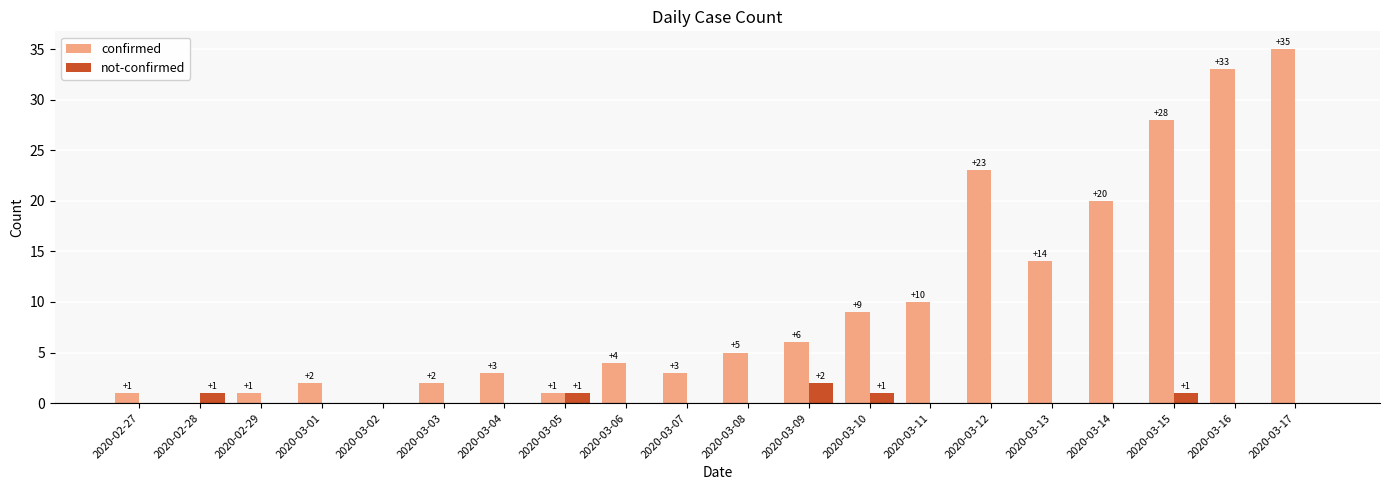

Reading left to right, what are all the values shown in this chart?

confirmed: 2020-02-27=1	2020-02-28=0	2020-02-29=1	2020-03-01=2	2020-03-02=0	2020-03-03=2	2020-03-04=3	2020-03-05=1	2020-03-06=4	2020-03-07=3	2020-03-08=5	2020-03-09=6	2020-03-10=9	2020-03-11=10	2020-03-12=23	2020-03-13=14	2020-03-14=20	2020-03-15=28	2020-03-16=33	2020-03-17=35
not-confirmed: 2020-02-27=0	2020-02-28=1	2020-02-29=0	2020-03-01=0	2020-03-02=0	2020-03-03=0	2020-03-04=0	2020-03-05=1	2020-03-06=0	2020-03-07=0	2020-03-08=0	2020-03-09=2	2020-03-10=1	2020-03-11=0	2020-03-12=0	2020-03-13=0	2020-03-14=0	2020-03-15=1	2020-03-16=0	2020-03-17=0